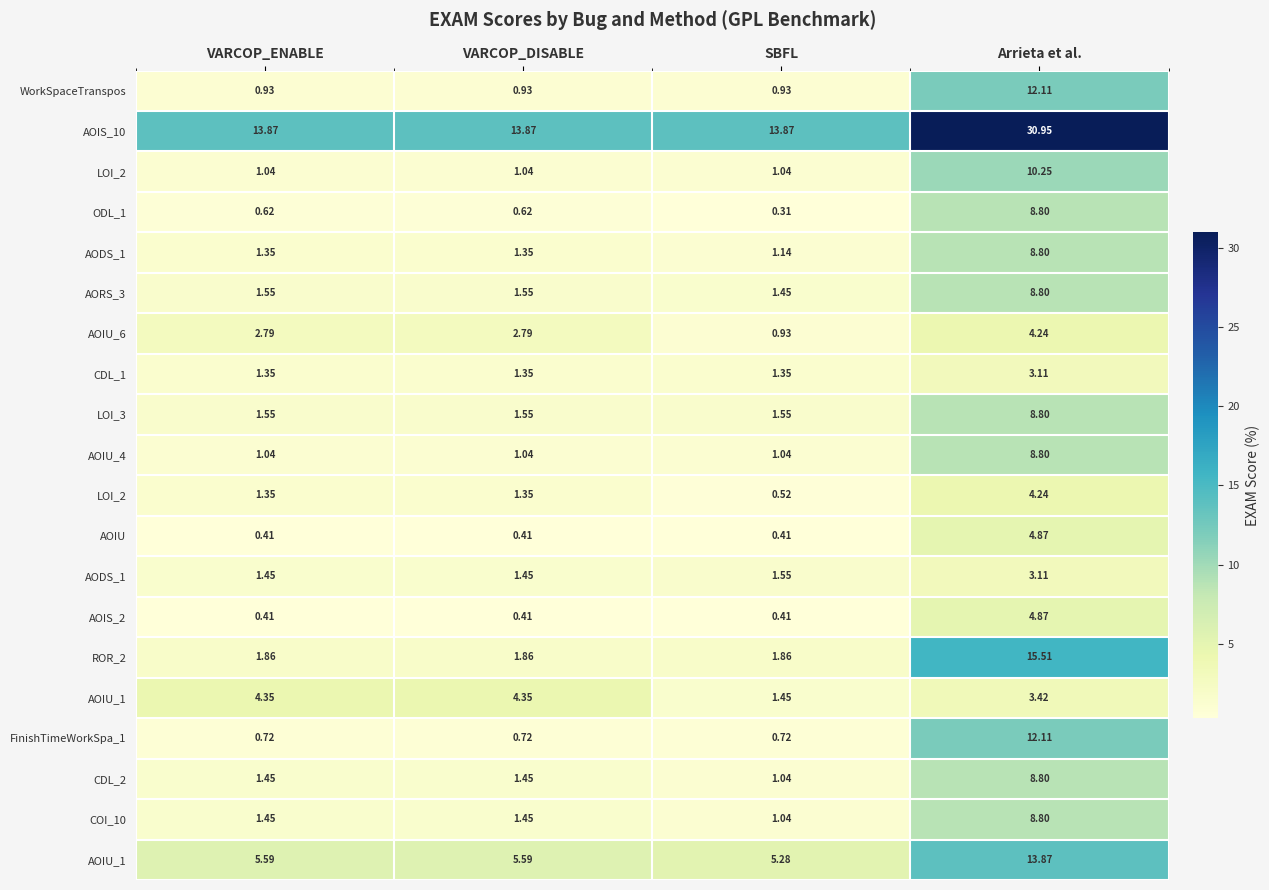

At which category does the chart reach its minimum across all series?

SBFL